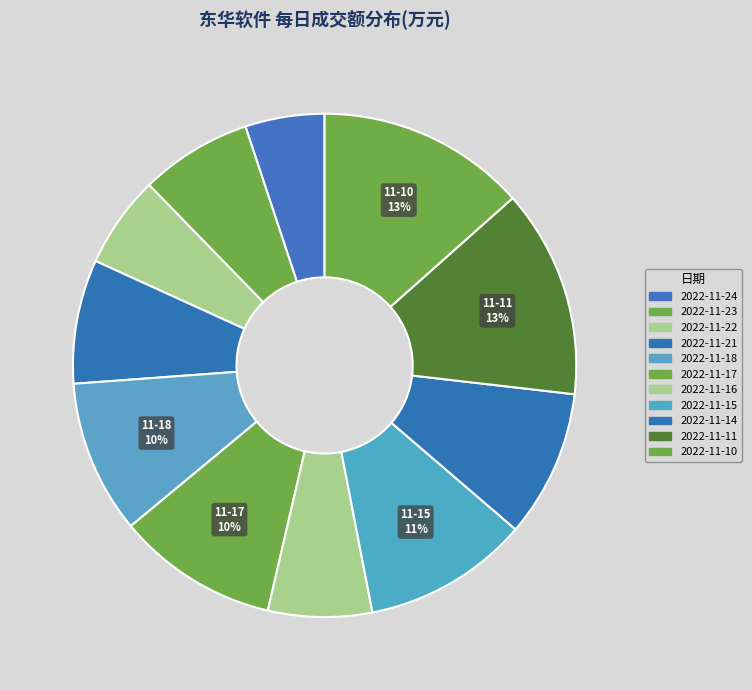

Is 2022-11-22 the majority of the pie?

No